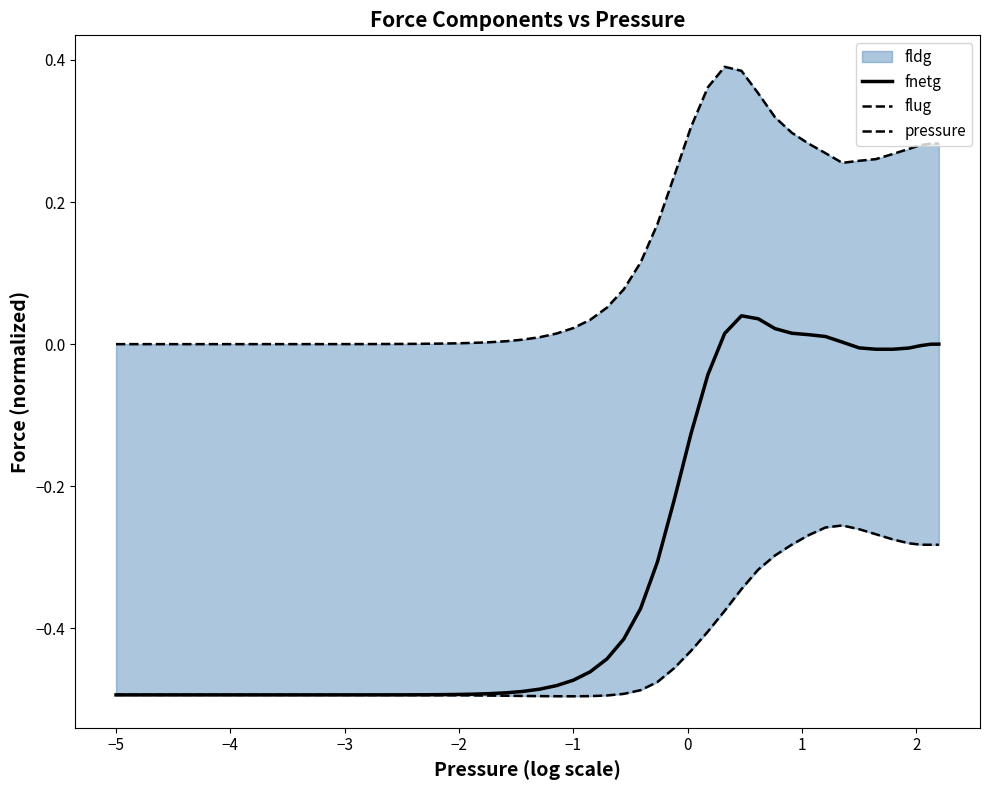

True or false: pressure and fnetg cross at least once.

False